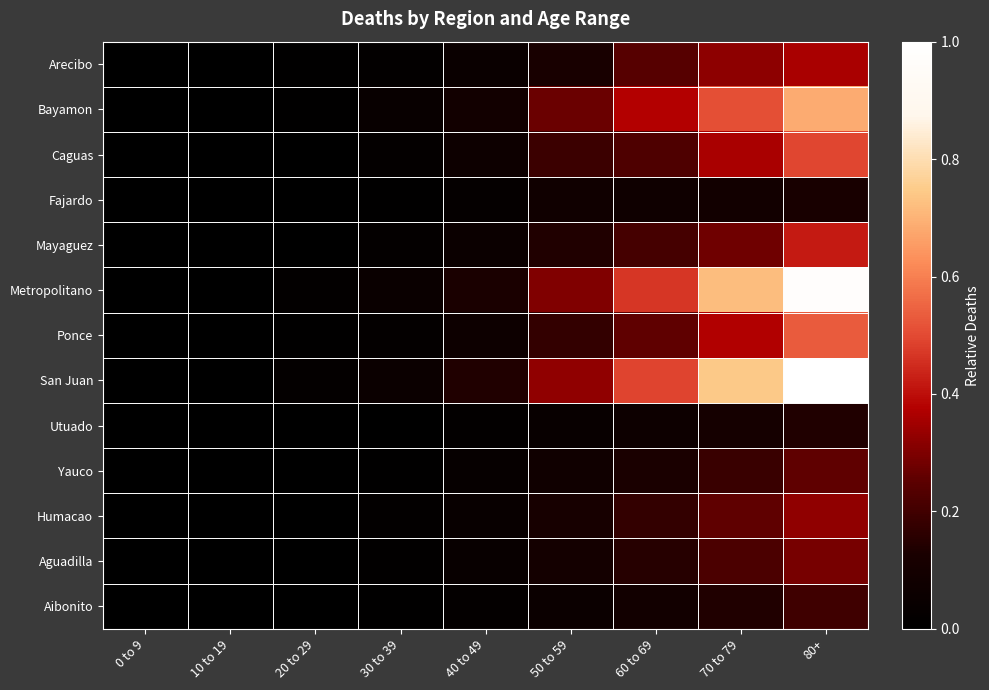

At which category is the sum across all series the highest?

80+